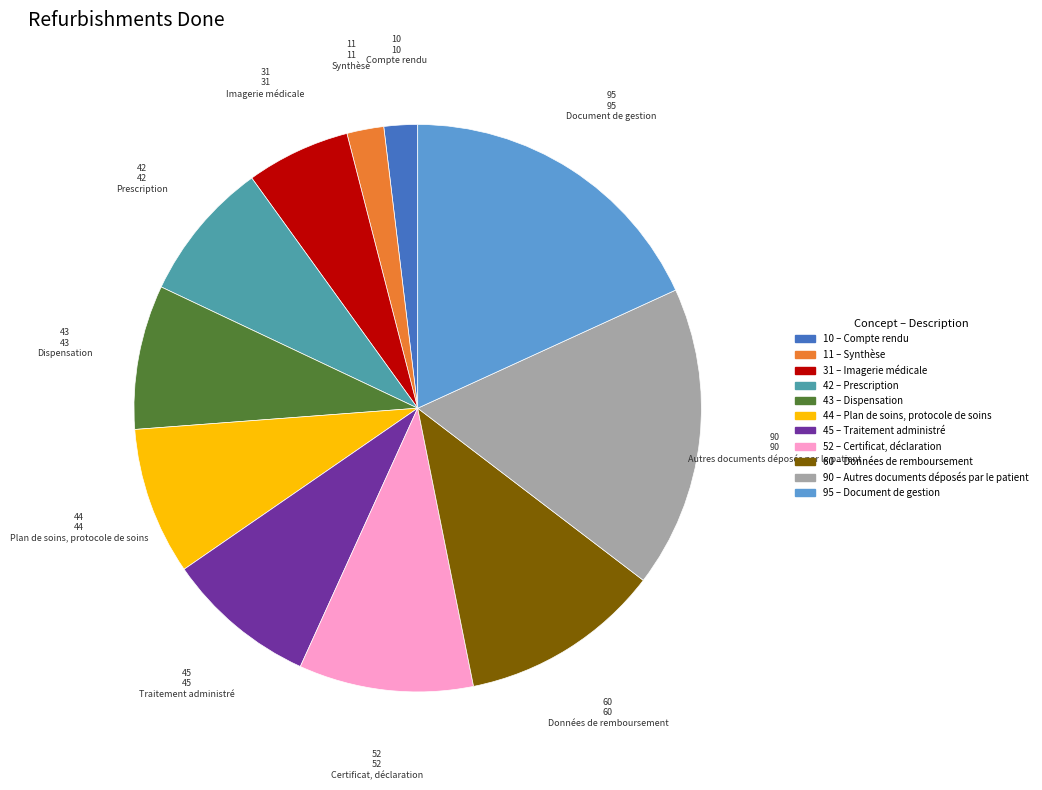

How many segments does this pie chart have?

11